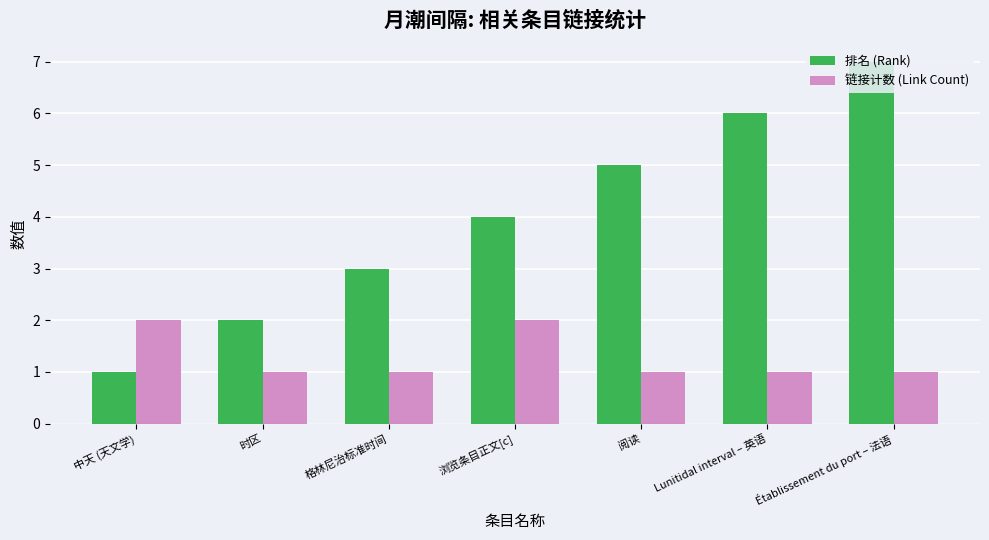

What is the label of the 7th bar from the right?

中天 (天文学)